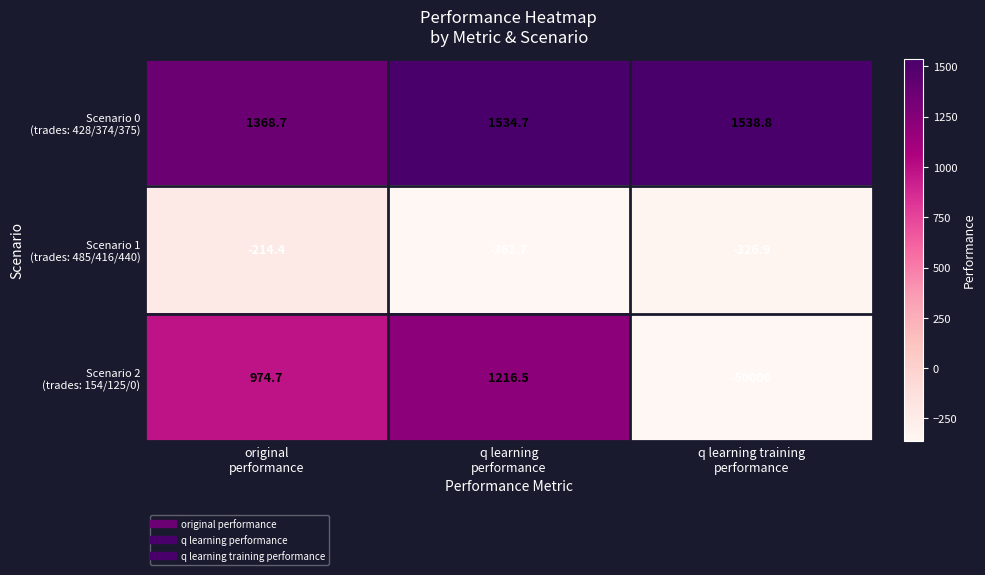

What is the greatest value displayed?

1538.8